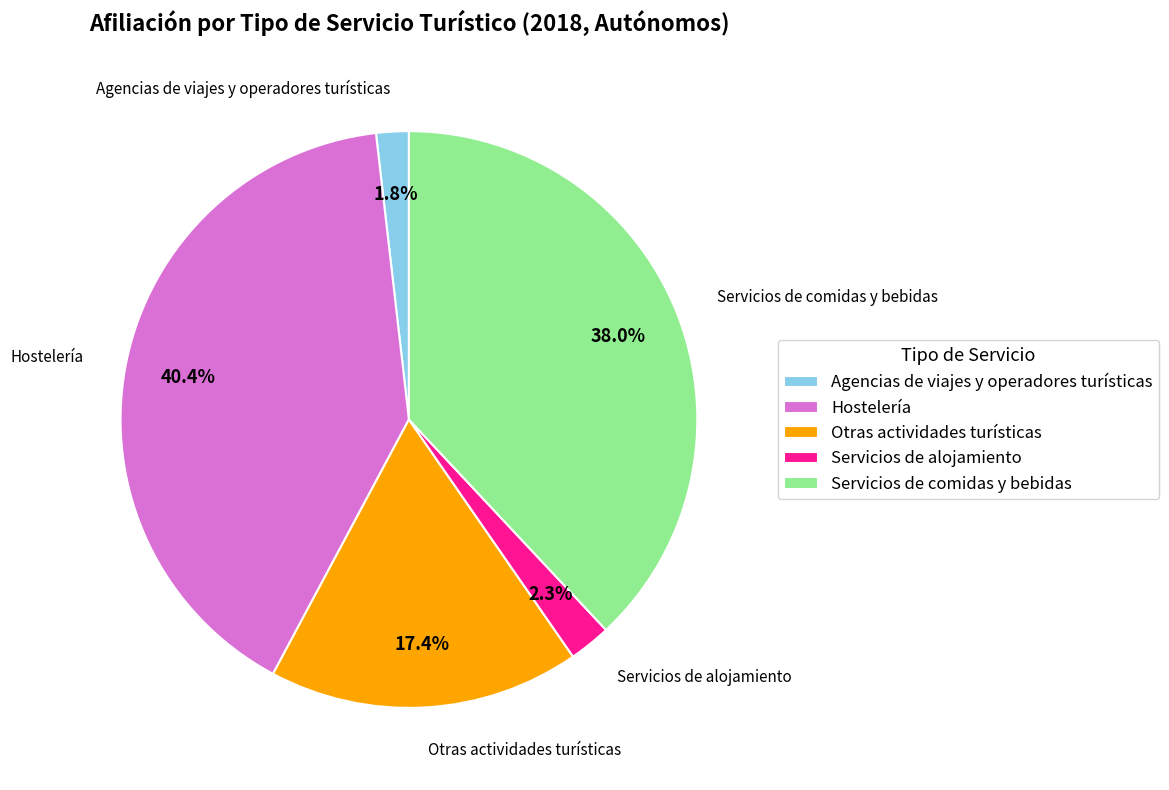

What is the largest slice in the pie chart?

Hostelería